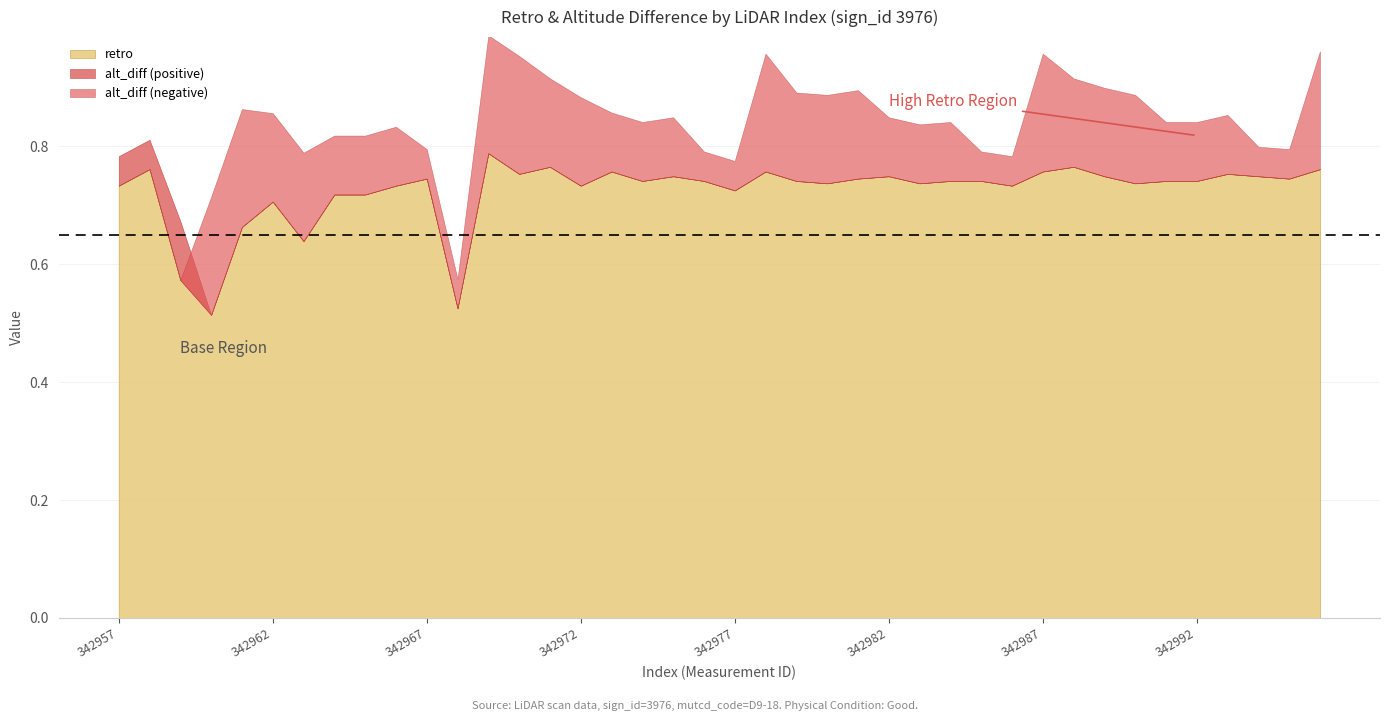

Between 342967 and 342991, which series saw the biggest shift?

alt_diff